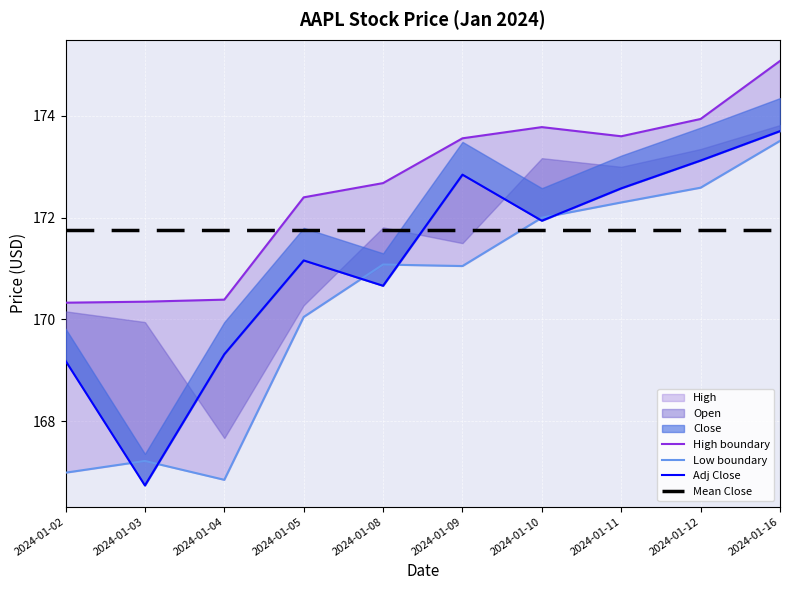

What is the approximate value of Mean Close at 2024-01-02?

171.8